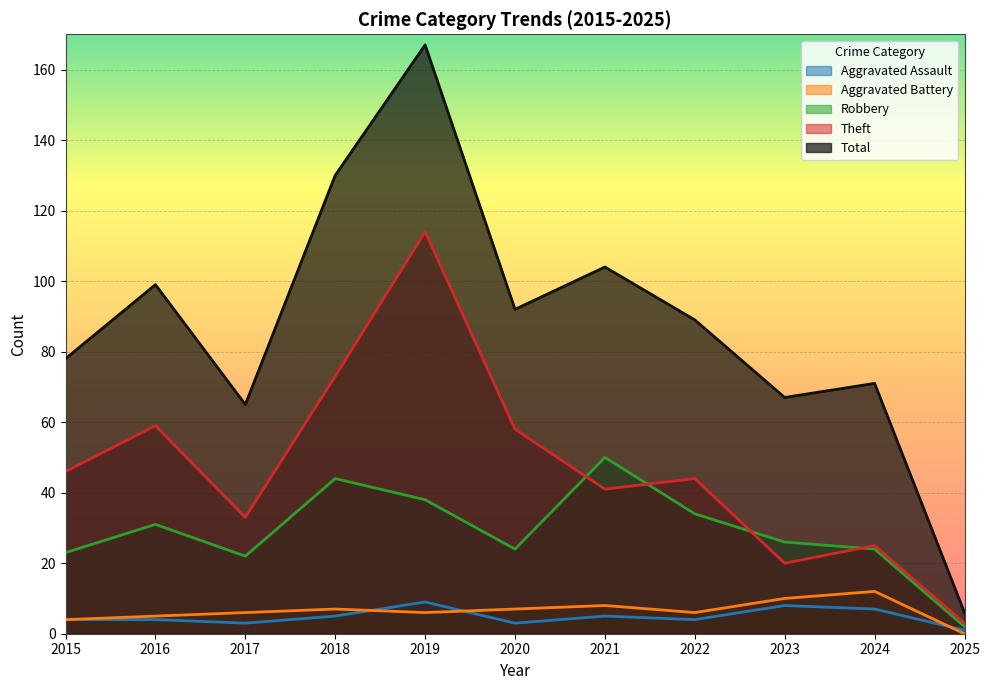

Rank the series at 2020 from lowest to highest value.

Aggravated Assault, Aggravated Battery, Robbery, Theft, Total